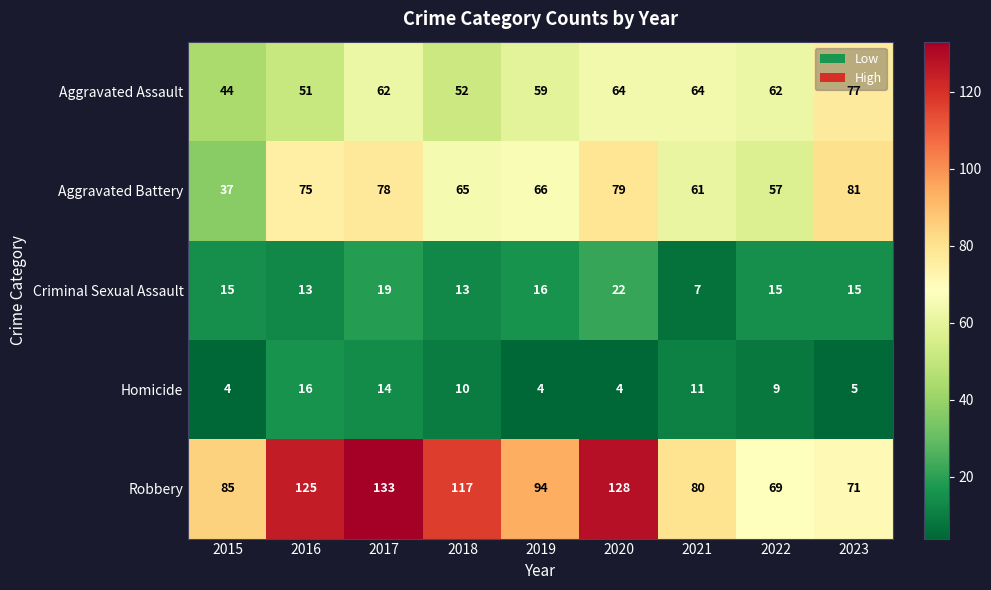

What is the difference between the highest and lowest values at 2023?

76